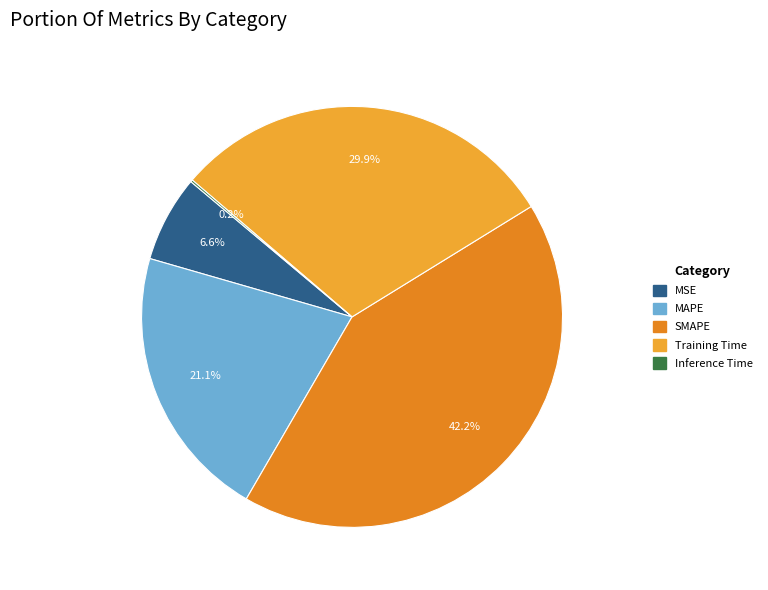

What portion of the pie excludes Training Time?

70.1%